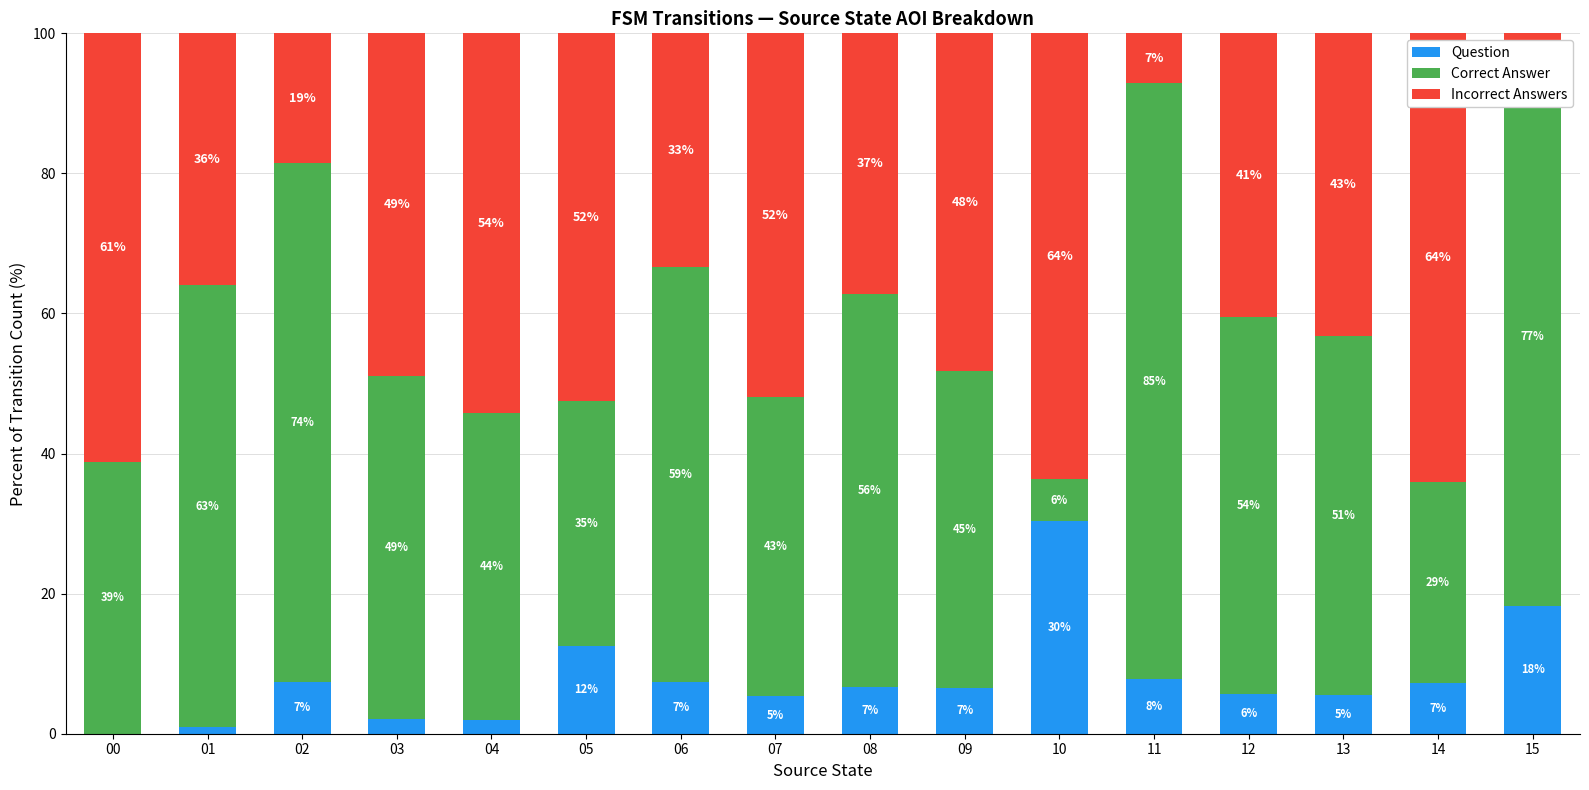

Does the chart contain stacked bars?

Yes